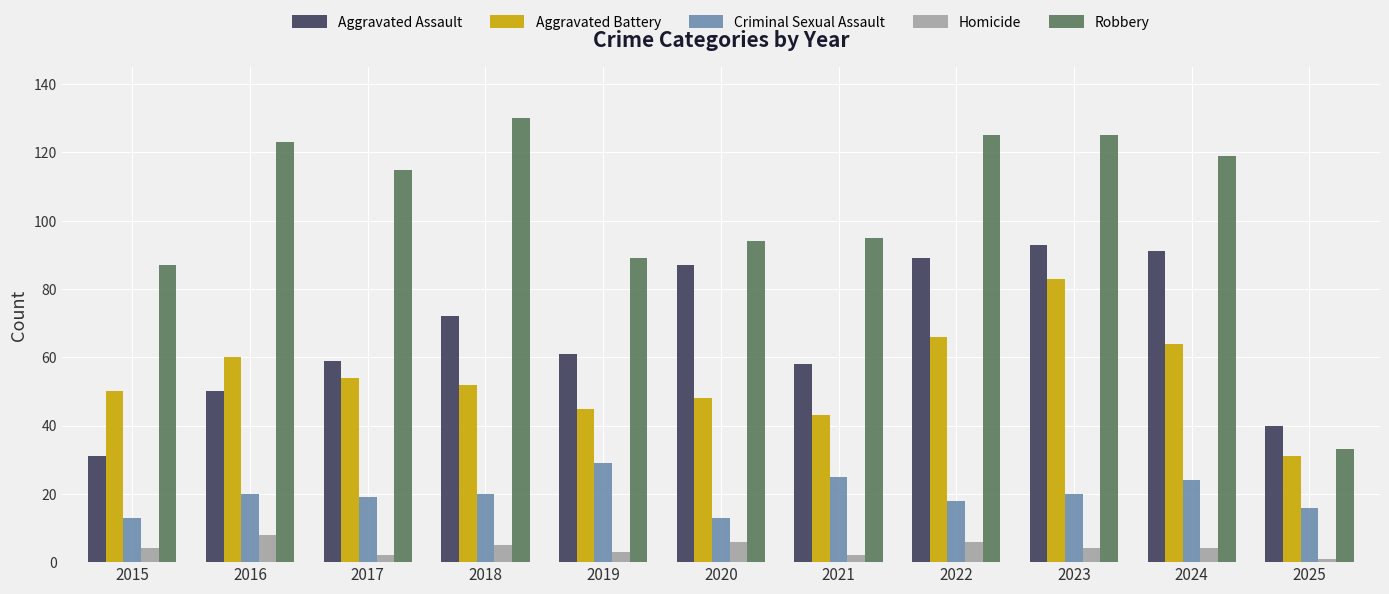

What is the difference between the Homicide values at 2017 and 2019?

1